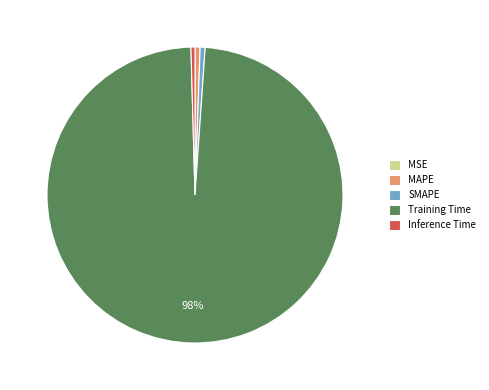

To the nearest percent, what is the average slice percentage?

20%